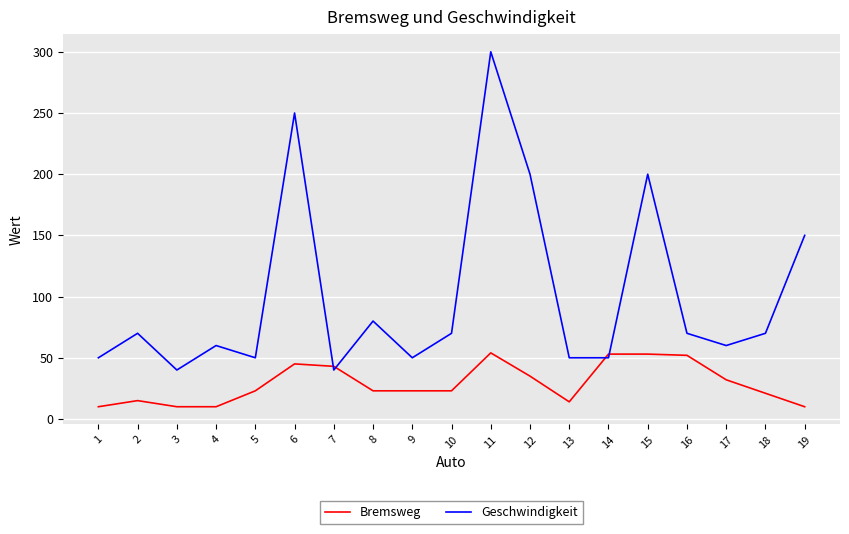

Which series has the largest total across all categories?

Geschwindigkeit